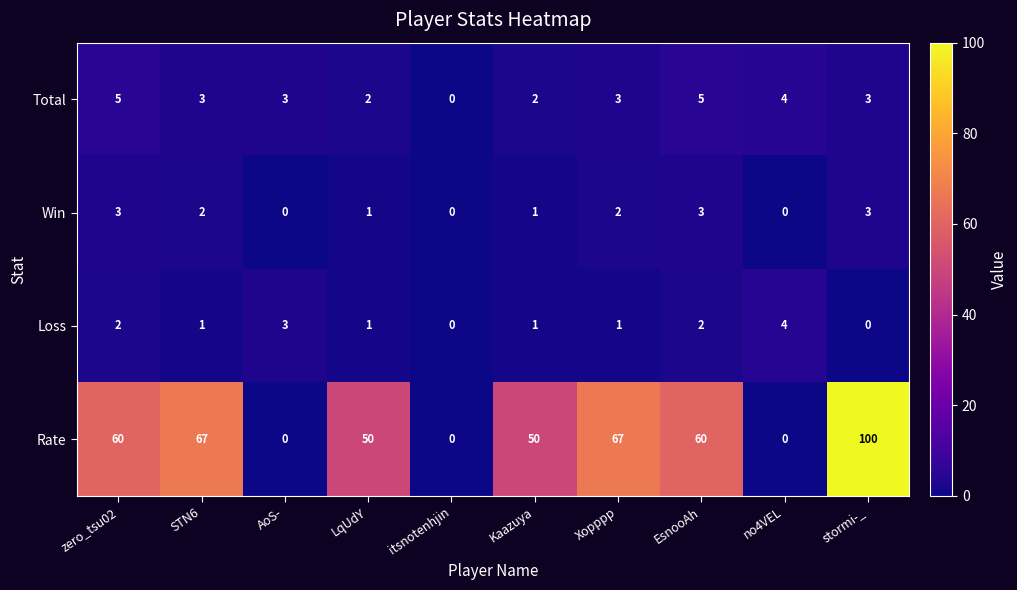

List the series in order of their peak value, highest first.

Rate, Total, Loss, Win